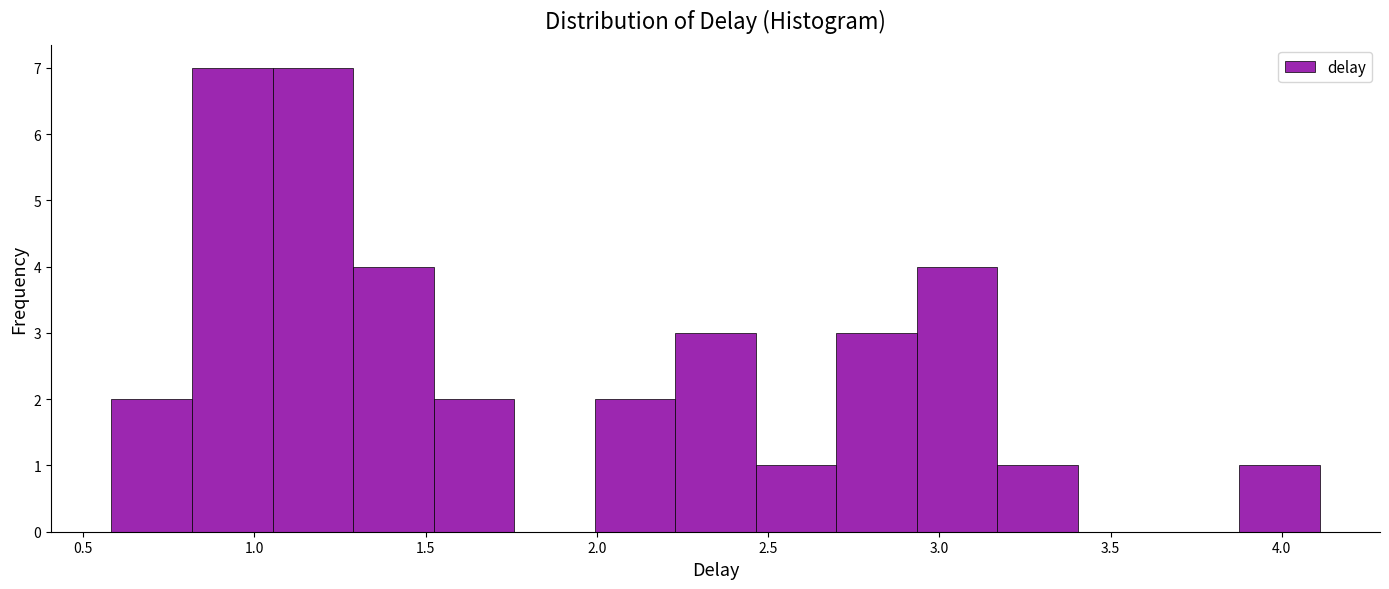

Reading left to right, list every bar in this chart as the range it spans on the x-axis followed by its height. Neither the bar edges nor the heights are printed on the chart, so give them approximately, as read against the axes.

0.60 to 0.80: 2
0.80 to 1.05: 7
1.05 to 1.30: 7
1.30 to 1.50: 4
1.50 to 1.75: 2
1.75 to 2.00: 0
2.00 to 2.25: 2
2.25 to 2.45: 3
2.45 to 2.70: 1
2.70 to 2.95: 3
2.95 to 3.15: 4
3.15 to 3.40: 1
3.40 to 3.65: 0
3.65 to 3.90: 0
3.90 to 4.10: 1